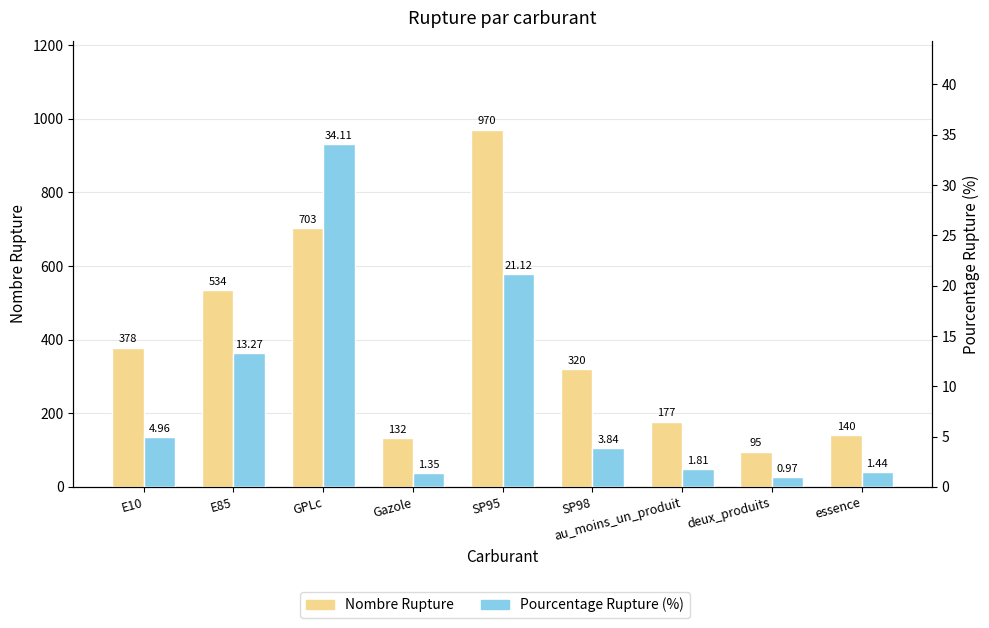

What is the difference between the maximum and minimum values in the Pourcentage Rupture (%) series?

33.1